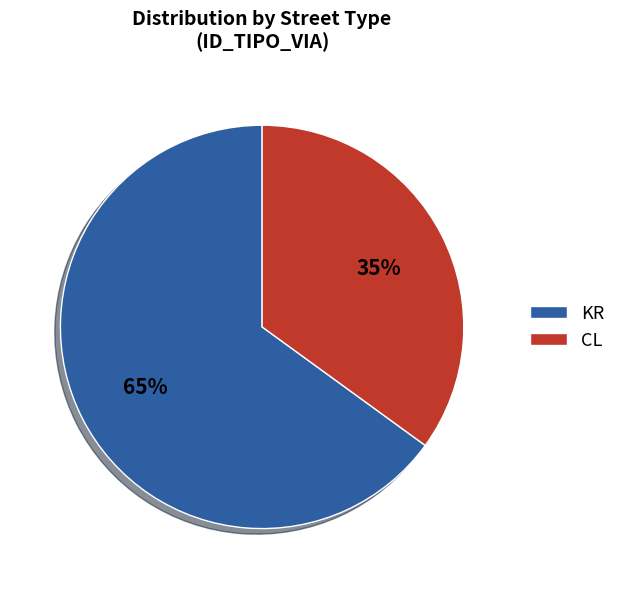

Approximately how many times larger is the value at KR compared to CL?

1.9